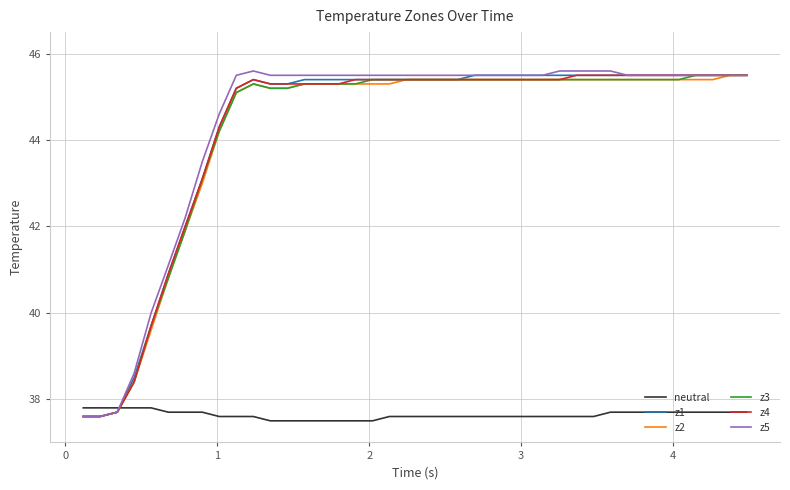

What is the lowest value of the z5 series?

37.6